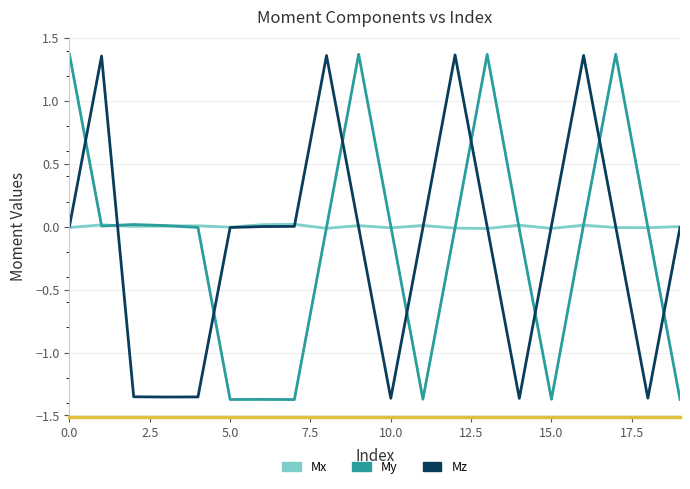

How many times do My and Mz cross each other?

9